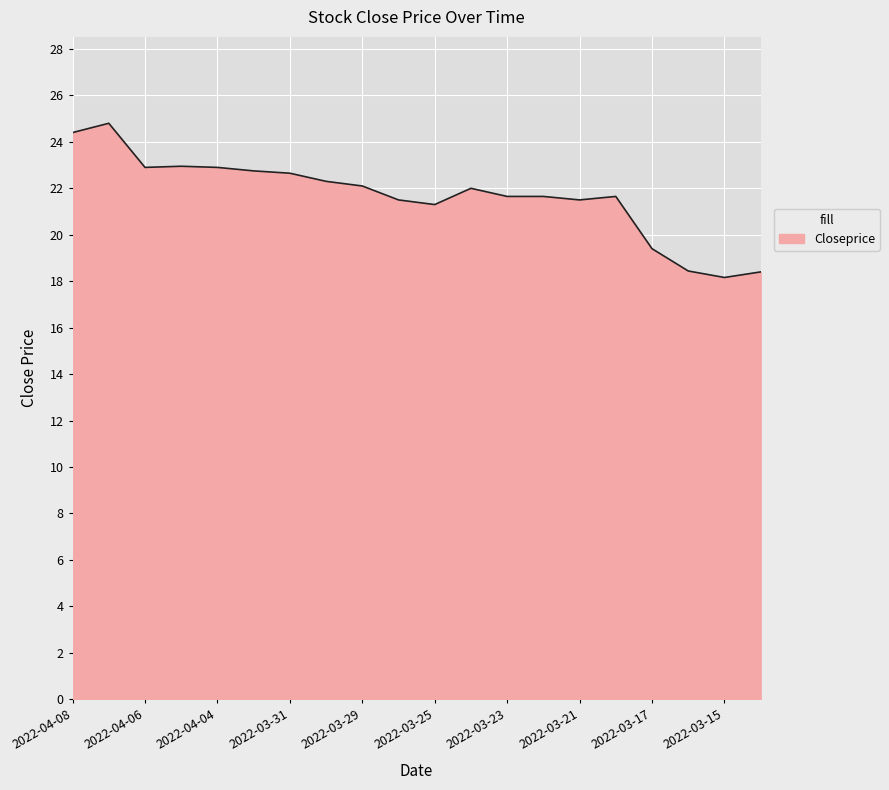

What is the minimum value shown in the chart?

18.2